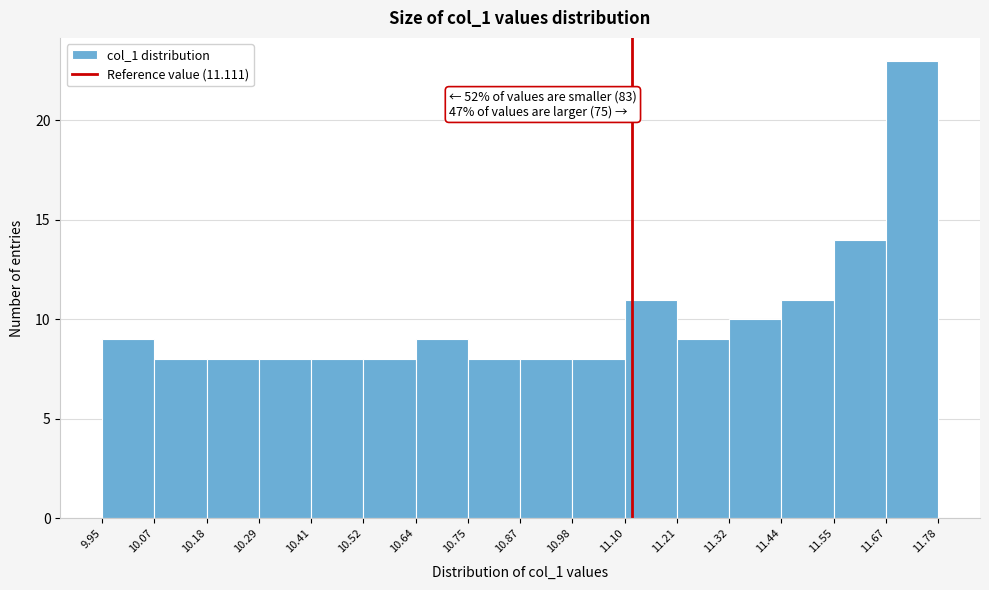

Over which range of the x-axis is the bar tallest?

11.67 to 11.78